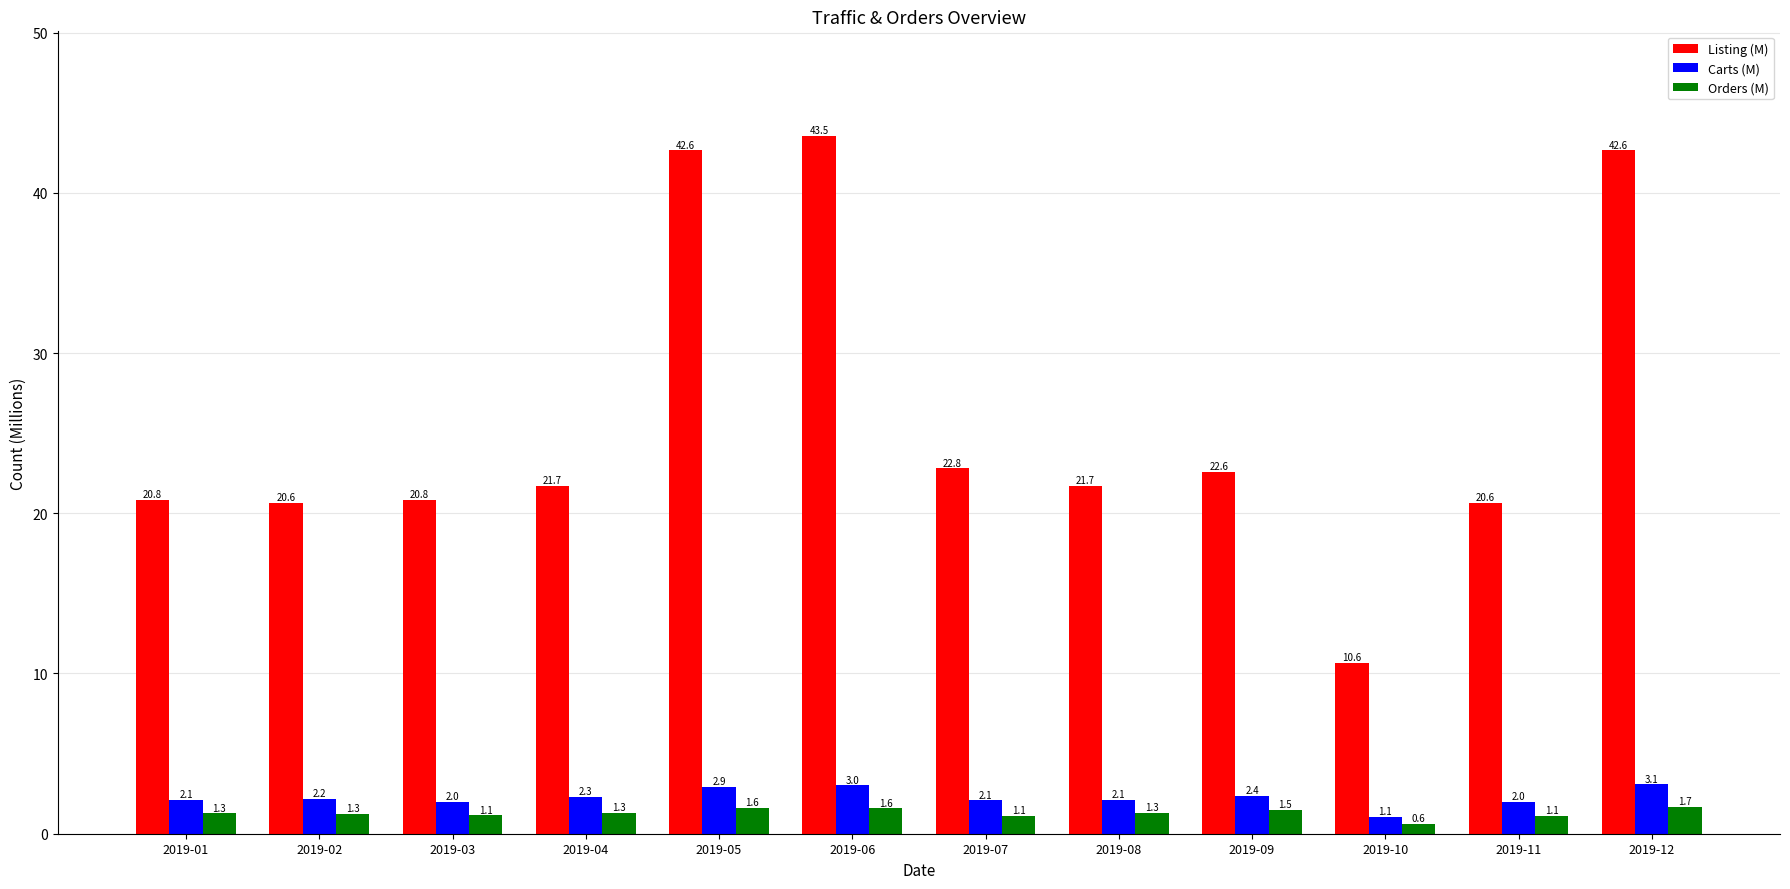

Reading left to right, extract all data points from this chart.

Listing (M): 20.8	20.6	20.8	21.7	42.6	43.5	22.8	21.7	22.6	10.6	20.6	42.6
Carts (M): 2.1	2.2	2.0	2.3	2.9	3.0	2.1	2.1	2.4	1.1	2.0	3.1
Orders (M): 1.3	1.3	1.1	1.3	1.6	1.6	1.1	1.3	1.5	0.6	1.1	1.7